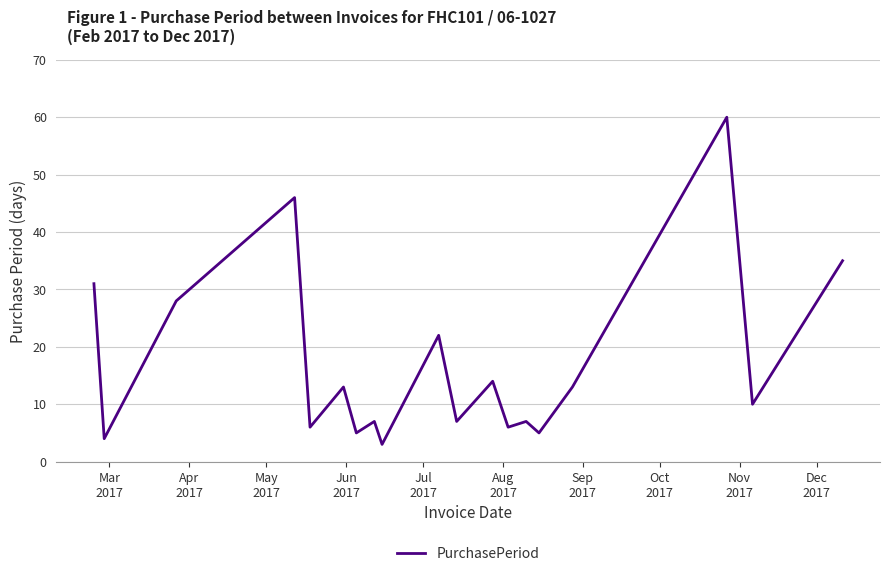

What is the difference between the maximum and minimum values?

57